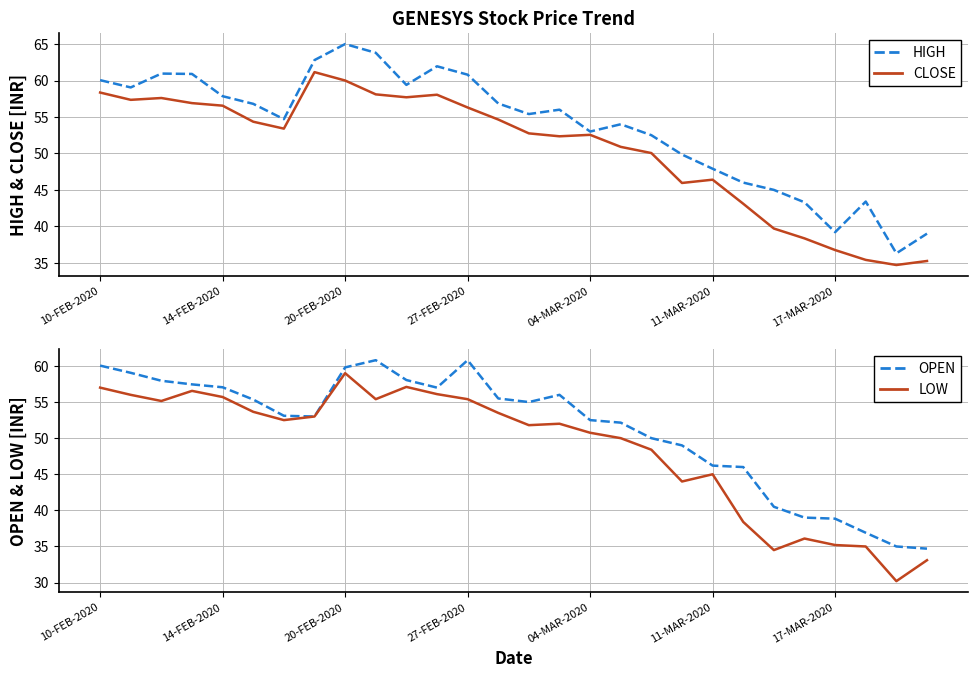

What is the lowest value of the CLOSE series?

34.7